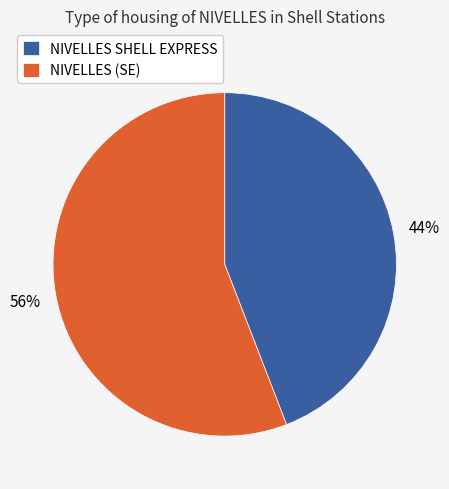

Is the sum of NIVELLES SHELL EXPRESS and NIVELLES (SE) greater than half?

Yes